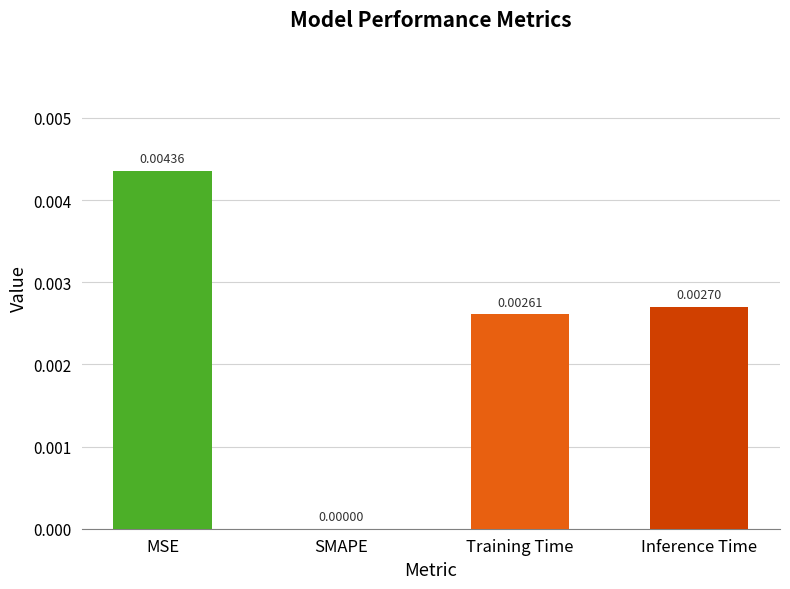

Are the bars grouped side by side (vs. stacked)?

No